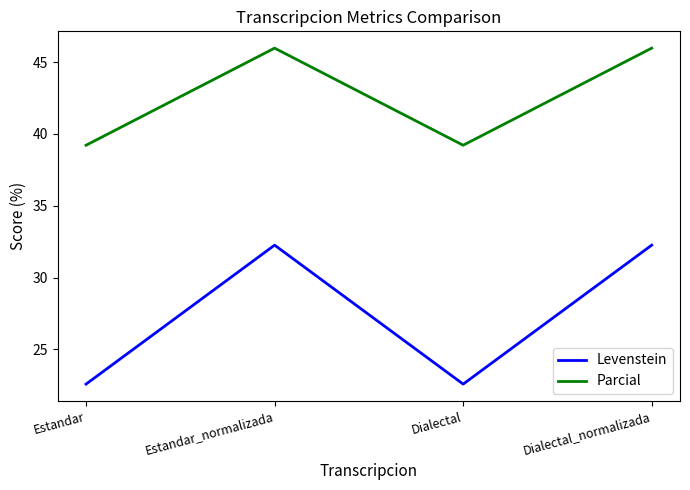

What is the sum of the Parcial values at Estandar and Dialectal?

78.4